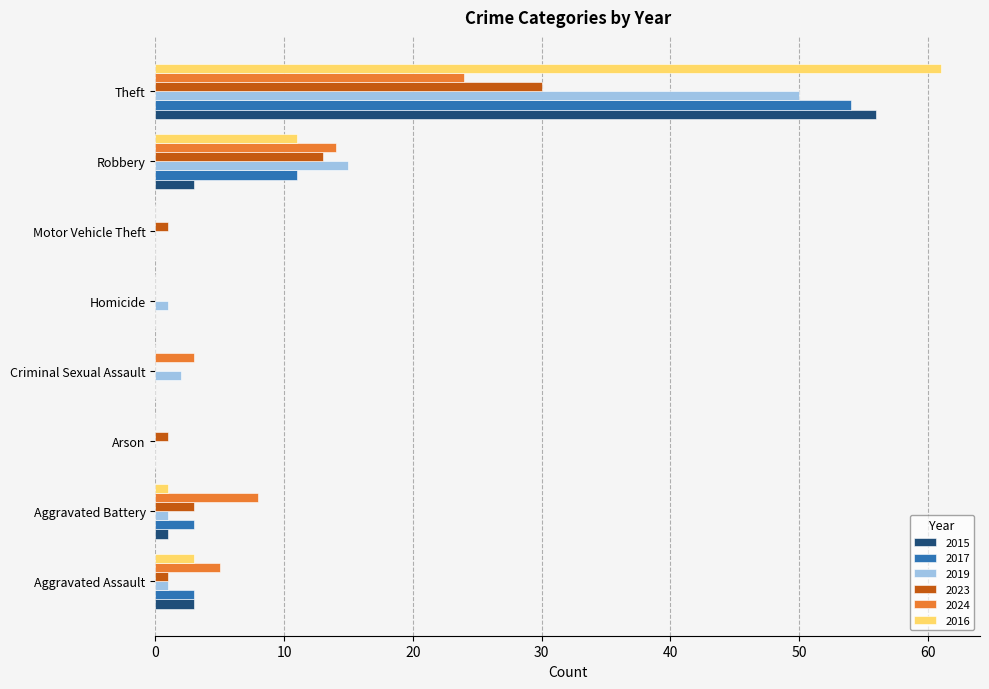

What is the total value across all series at Aggravated Battery?

17